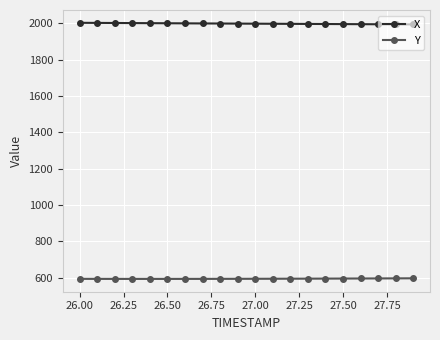

What is the highest value of the Y series?

596.2